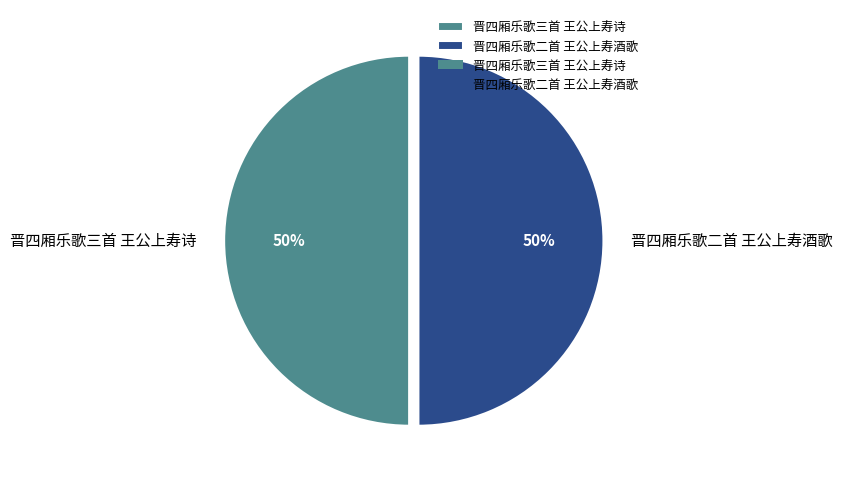

To the nearest percent, what percentage of the pie is 晋四厢乐歌二首 王公上寿酒歌?

50%